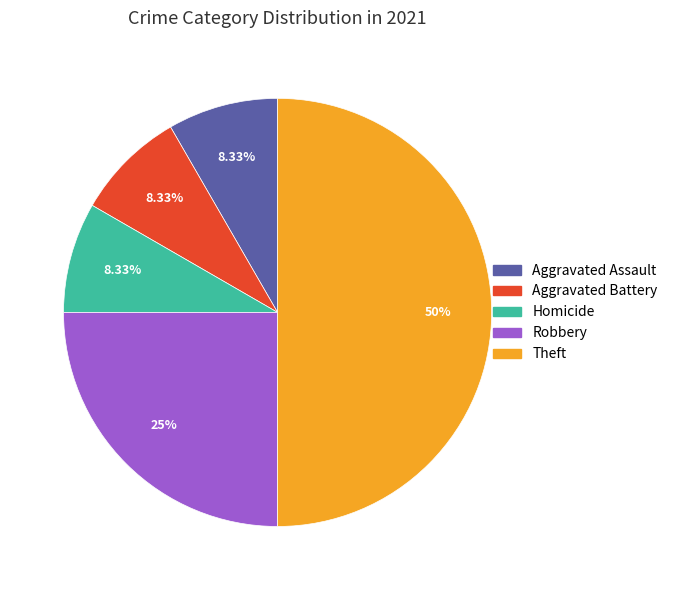

How many slices are in this pie chart?

5